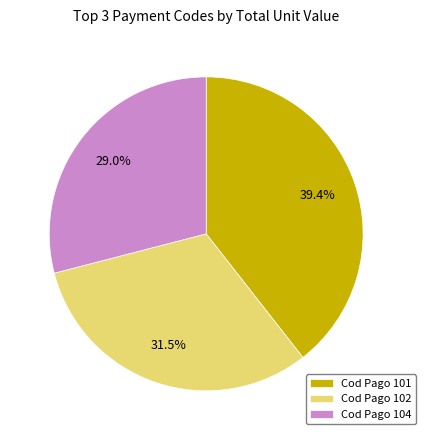

To the nearest percent, what is the average slice percentage?

33%